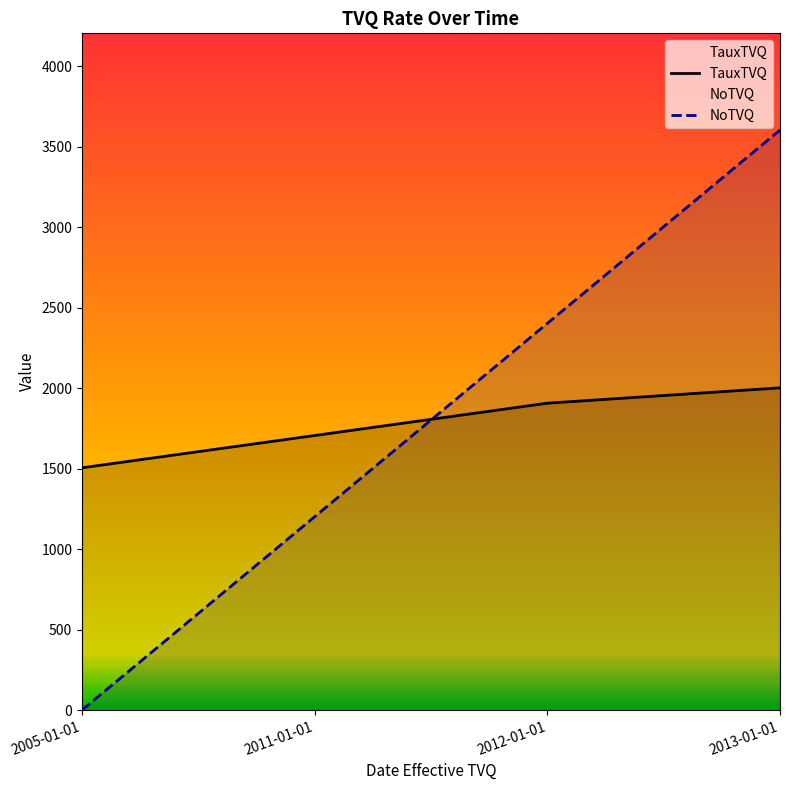

Does the chart have visible grid lines?

No